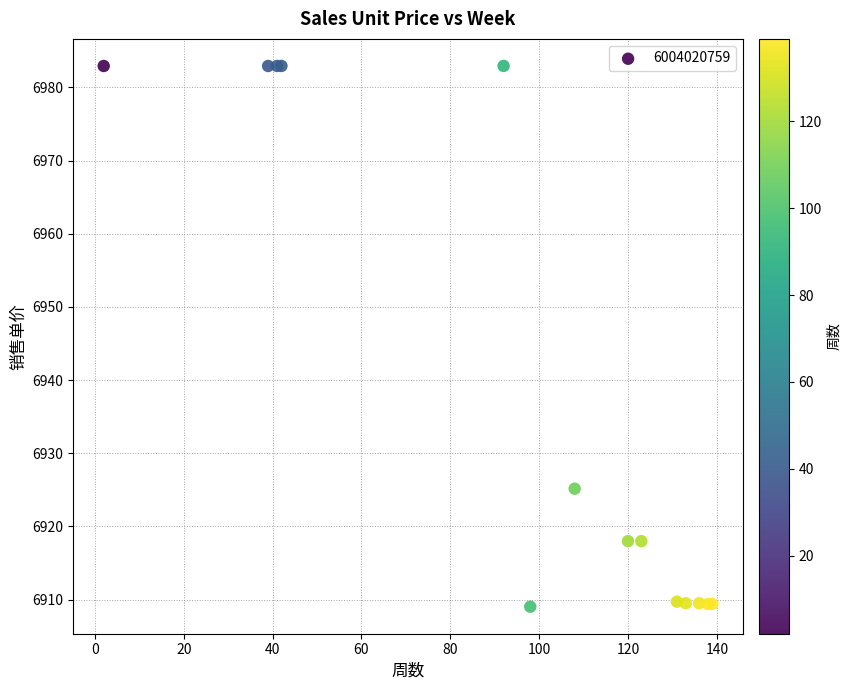

What Y value in the scatter plot is closest to 6945?

6925.2